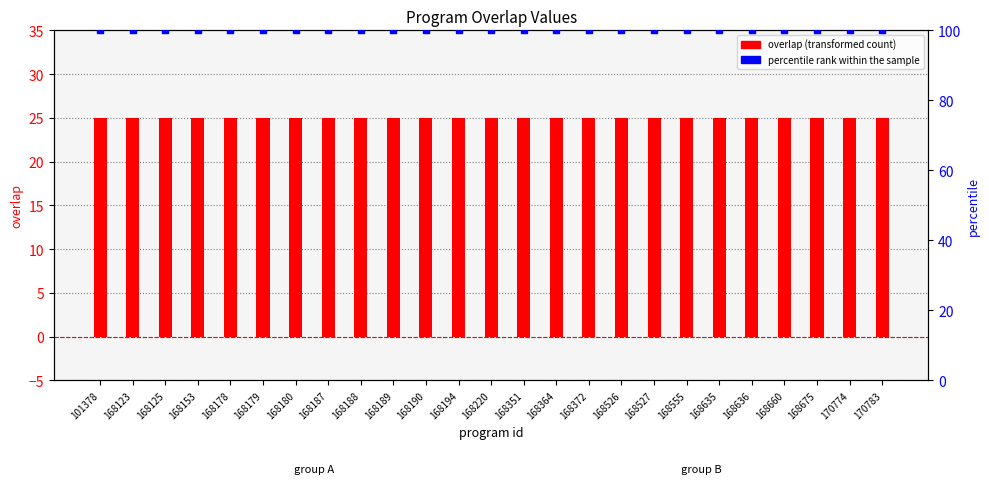

Is the value of overlap at 168123 greater than the value of percentile rank within the sample at 170783?

No